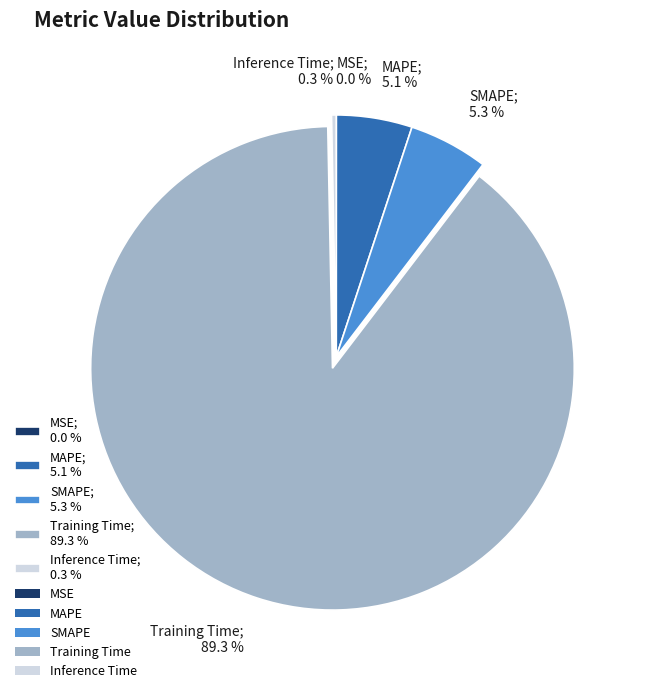

Do Inference Time; 0.3 % and SMAPE; 5.3 % together represent more than half of the pie?

No